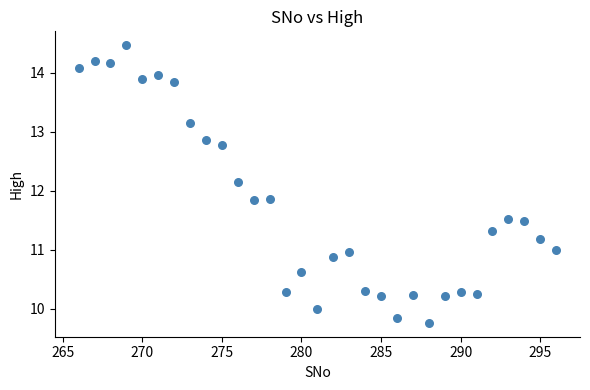

What is the range of Y values (max minus min)?

4.7